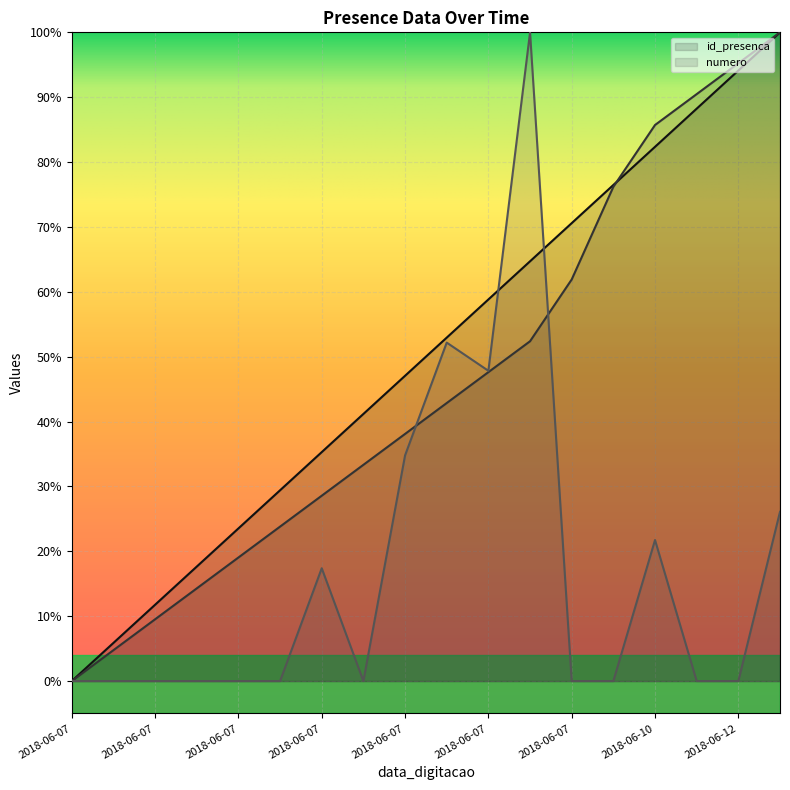

The _NúmLinha series shows 23.5 at 2018-06-07. True or false?

True